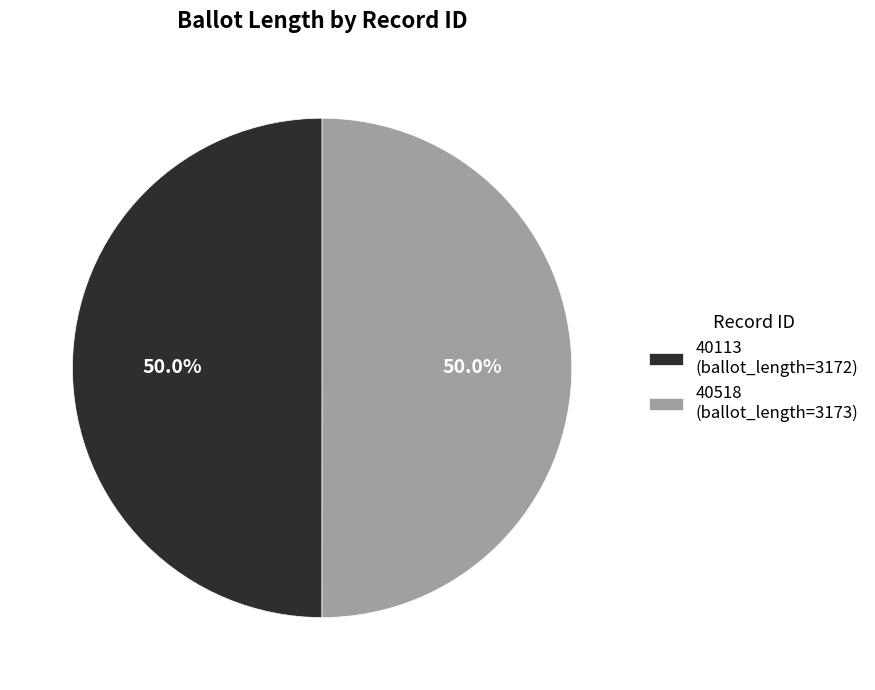

Approximately how many times larger is the value at 40113 (ballot_length=3172) compared to 40518 (ballot_length=3173)?

1.0